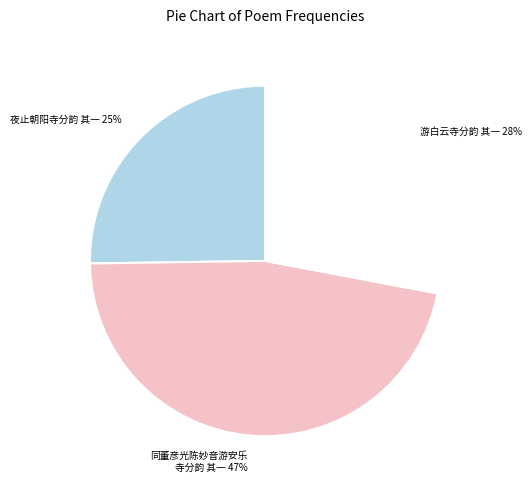

Is the sum of 同董彦光陈妙音游安乐 寺分韵 其一 and 游白云寺分韵 其一 greater than half?

Yes